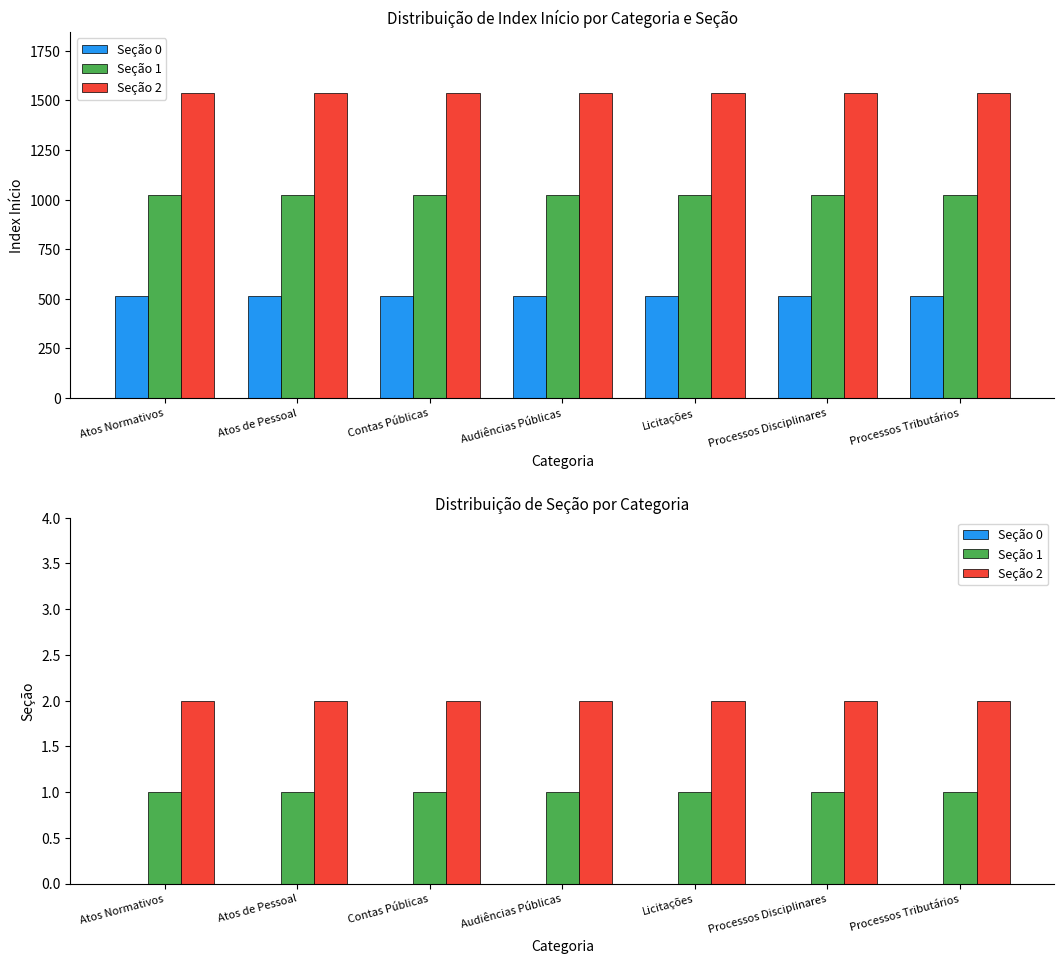

Reading left to right, transcribe all the data shown in this chart.

Seção 0: 0	0	0	0	0	0	0
Seção 1: 1	1	1	1	1	1	1
Seção 2: 2	2	2	2	2	2	2